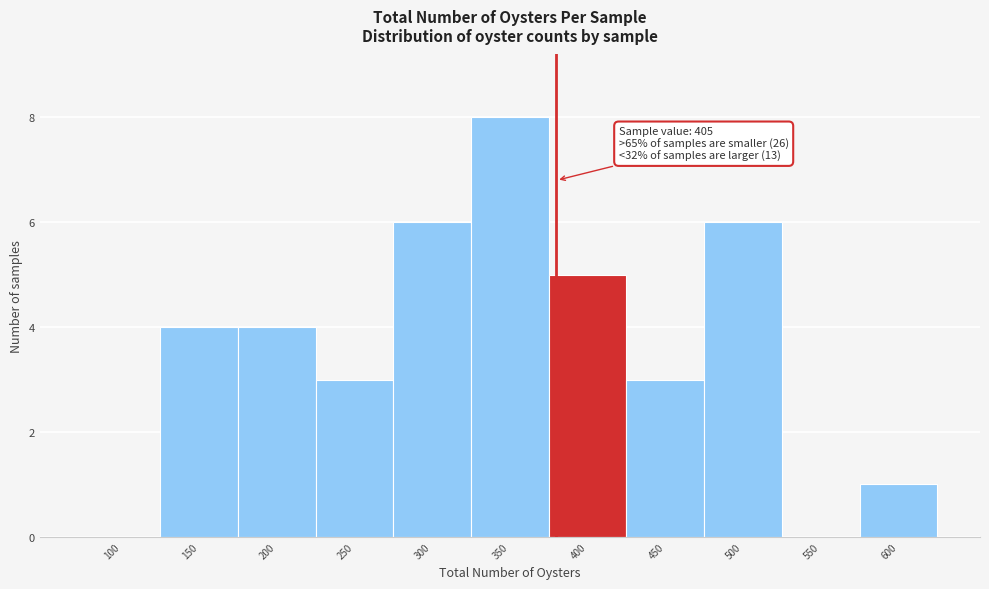

Reading right to left, transcribe all the data shown in this chart.

600=1	550=0	500=6	450=3	400=5	350=8	300=6	250=3	200=4	150=4	100=0